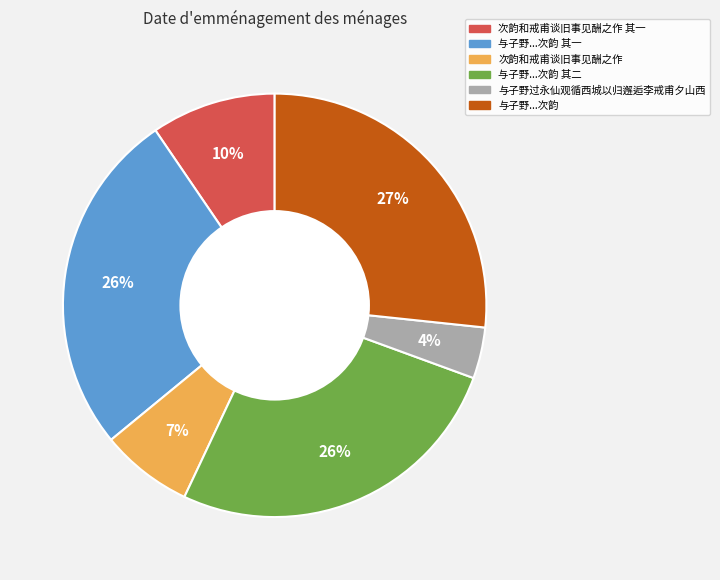

Does any single category account for the majority?

No